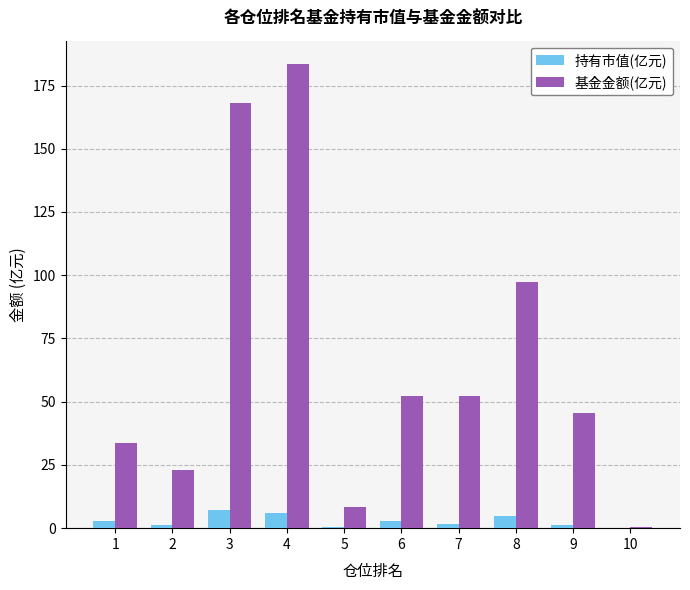

At which label does 基金金额(亿元) reach its peak?

4